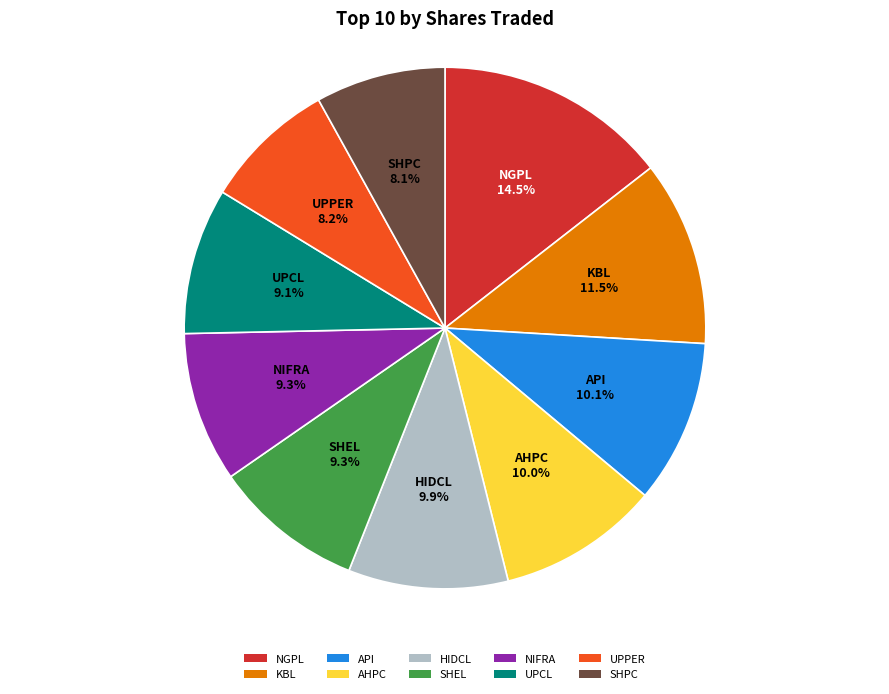

Do KBL and NGPL together represent more than half of the pie?

No